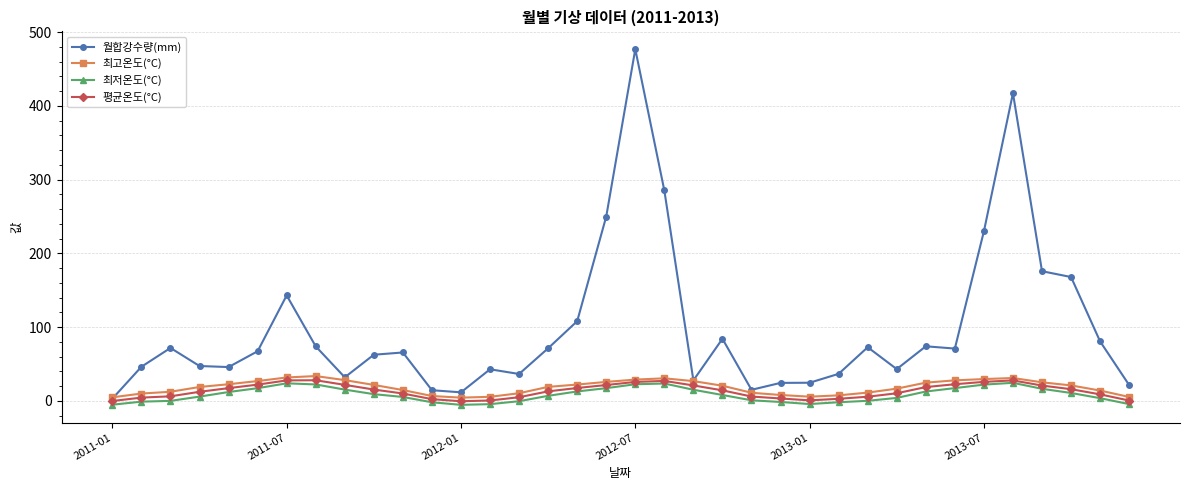

Which series has the largest range (max minus min)?

월합강수량(mm)